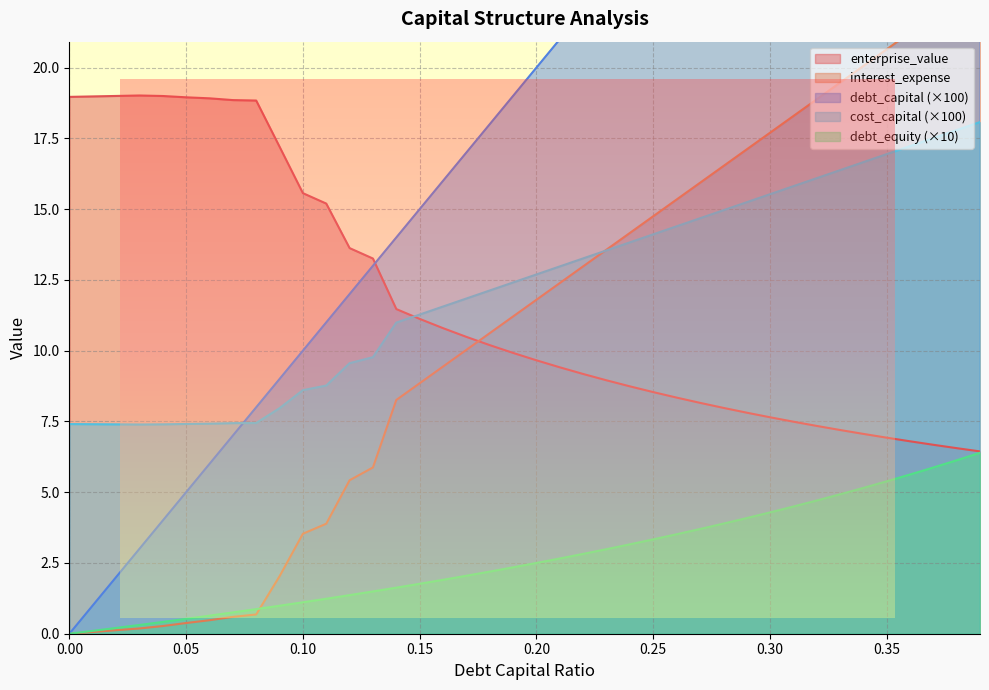

At which category is the sum across all series the highest?

0.39